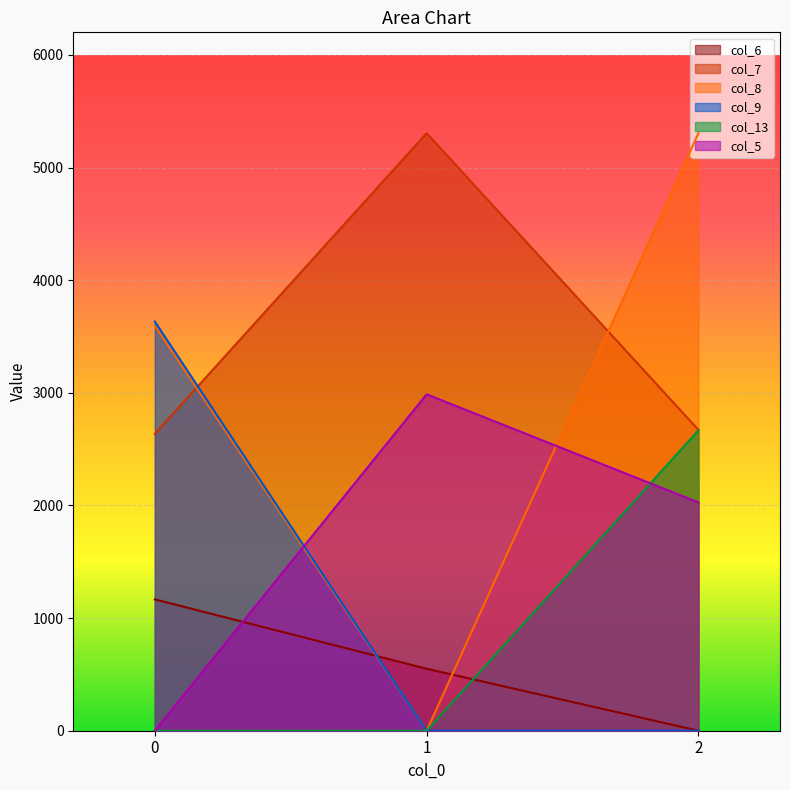

Which series has the largest range (max minus min)?

col_8